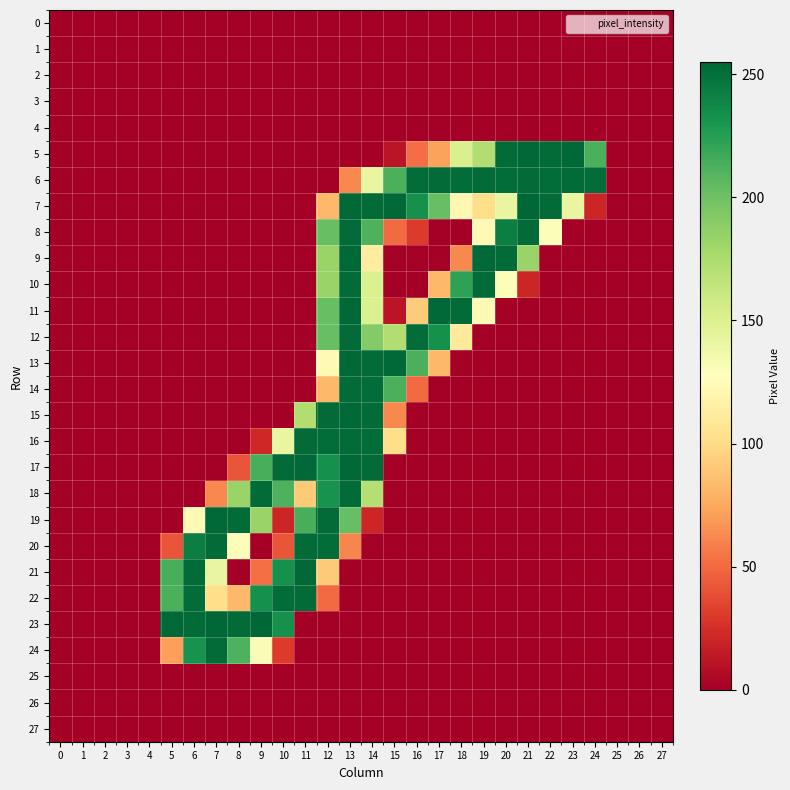

What is the difference between the highest and lowest values at 14?

253